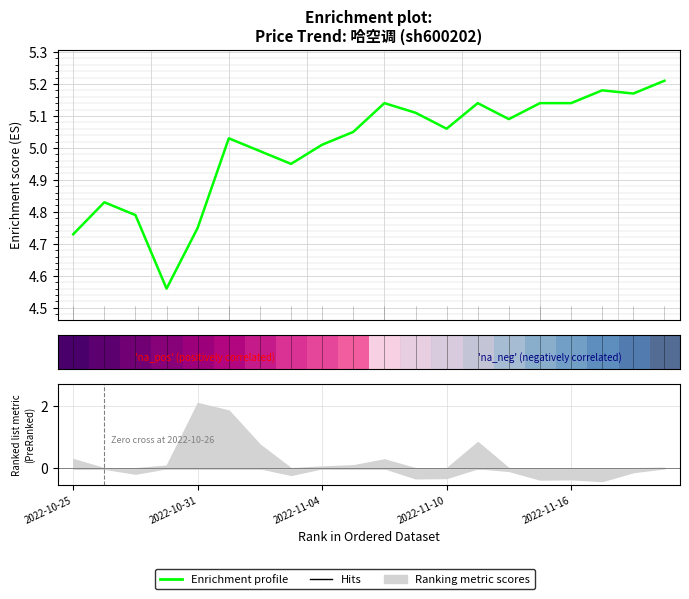

Which has a higher value, 2022-11-02 or 2022-11-15?

2022-11-15